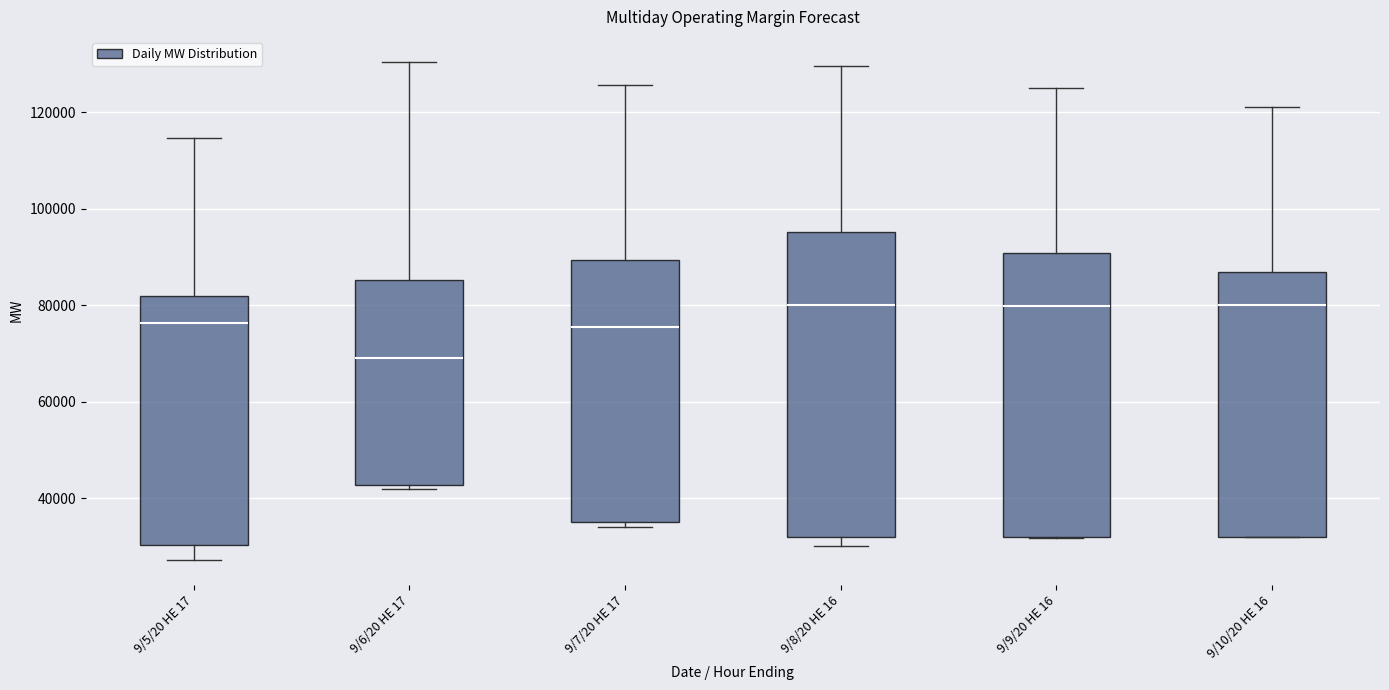

Which box's median line is the lowest?

9/6/20 HE 17